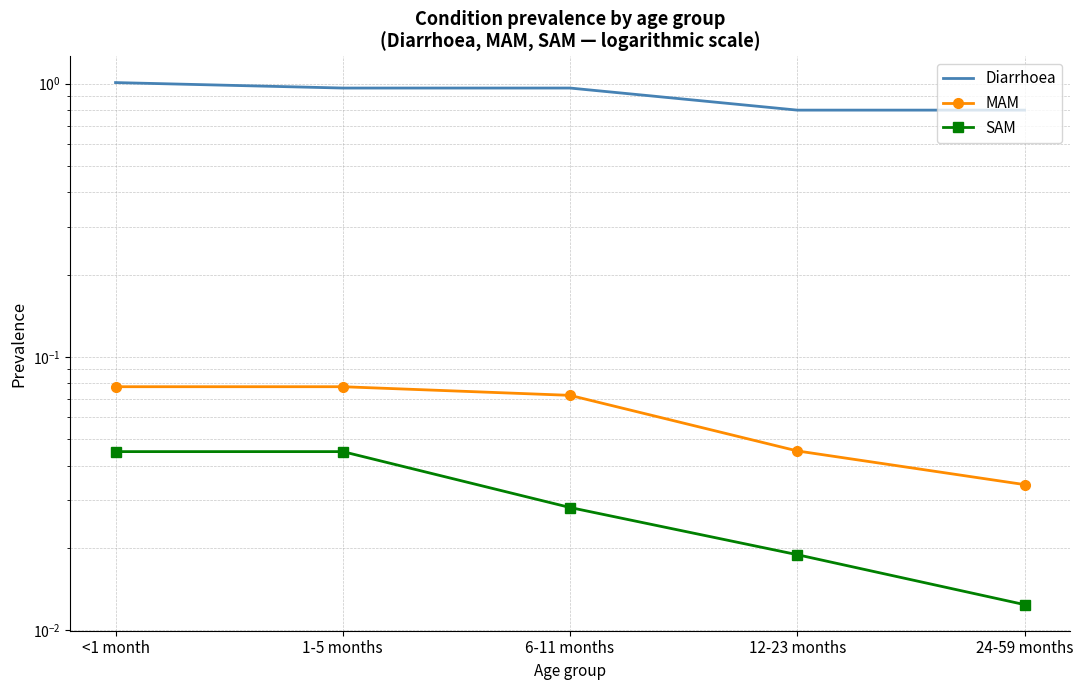

Between 12-23 months and 1-5 months, which is larger?

1-5 months